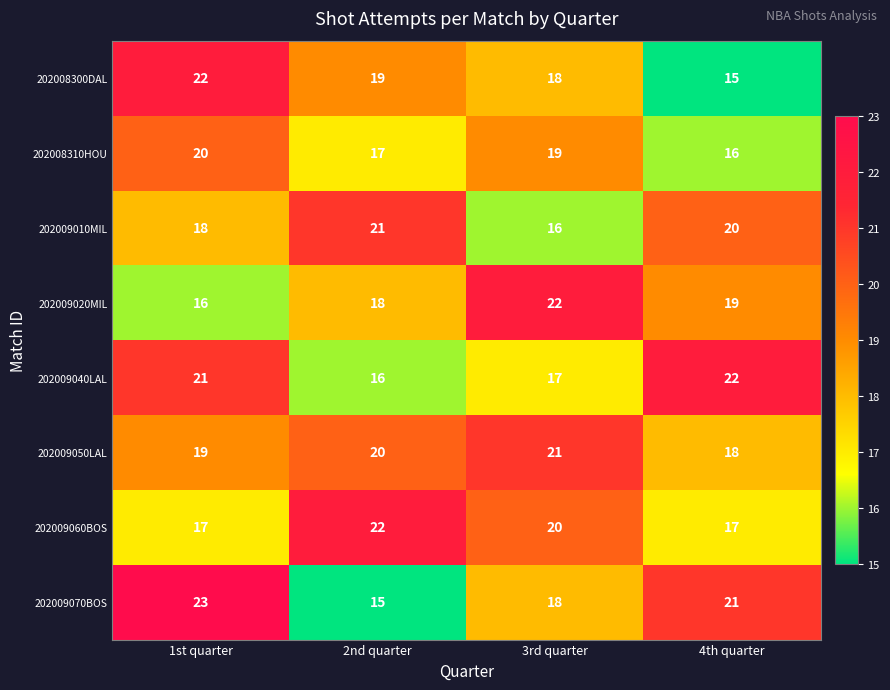

At which label is 202009010MIL closest to 18?

1st quarter